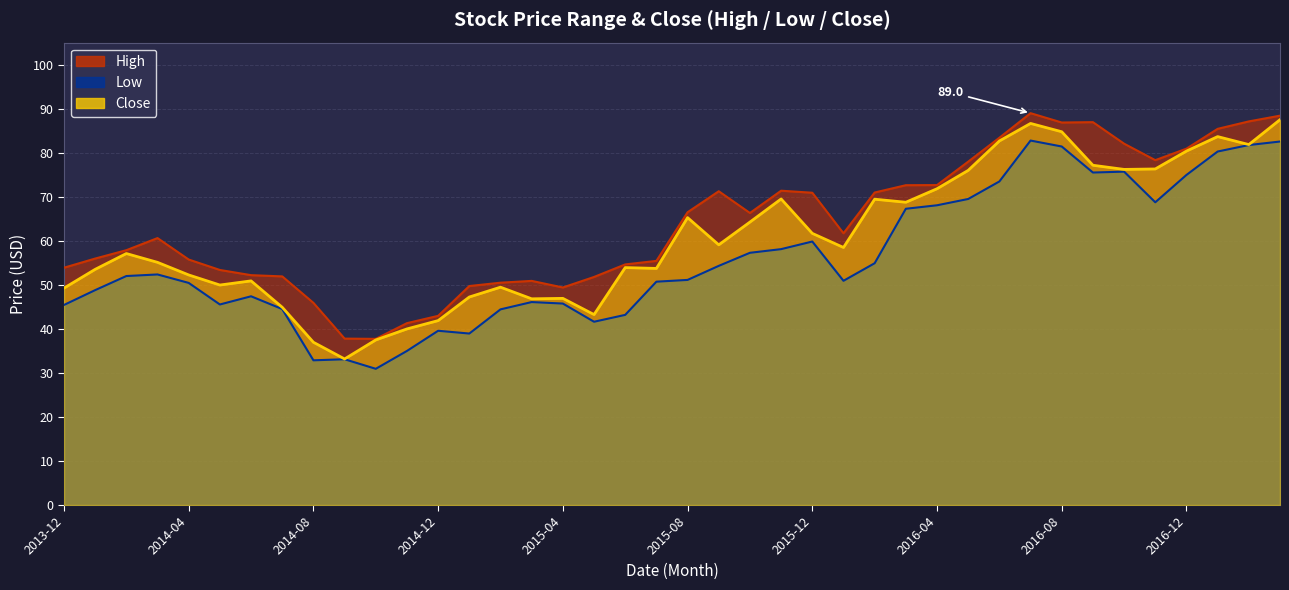

Where is the first local maximum for High?

2014-03